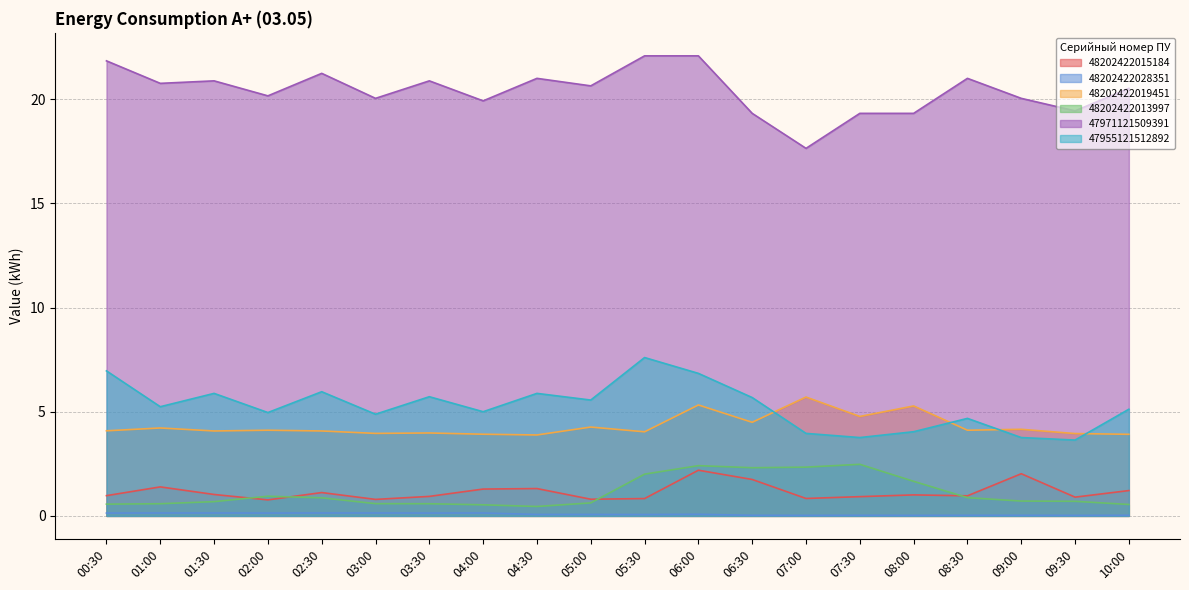

True or false: 48202422019451 has a value of 1.7 at 01:00.

False